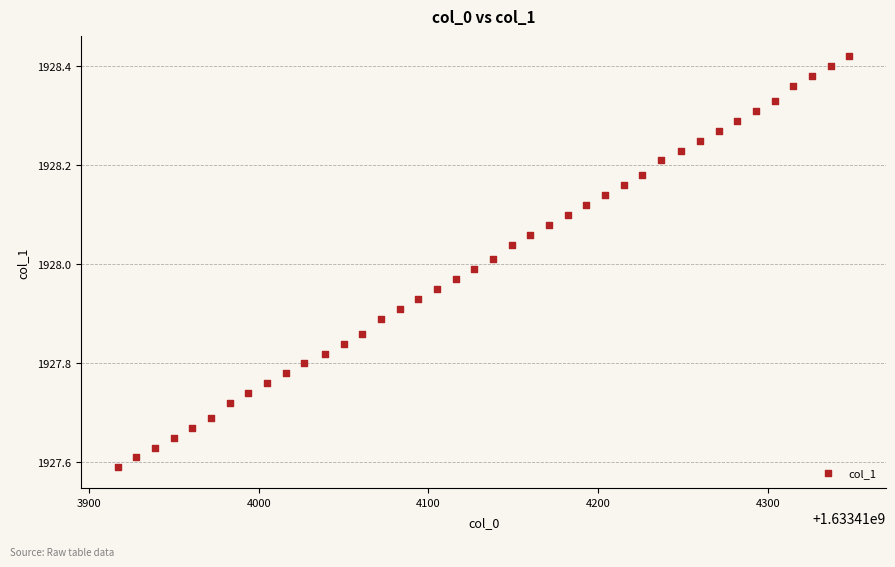

What is the range of Y values (max minus min)?

0.8